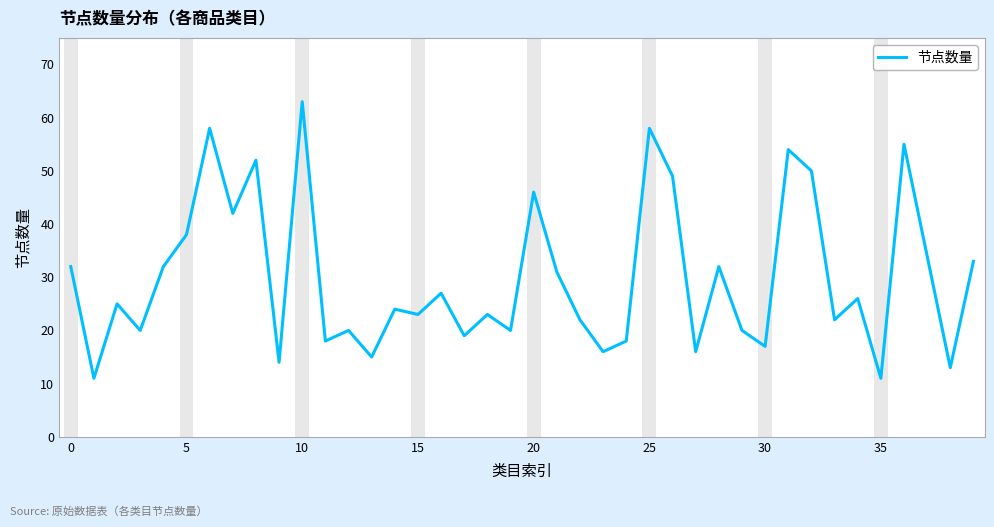

What is the smallest value displayed?

11